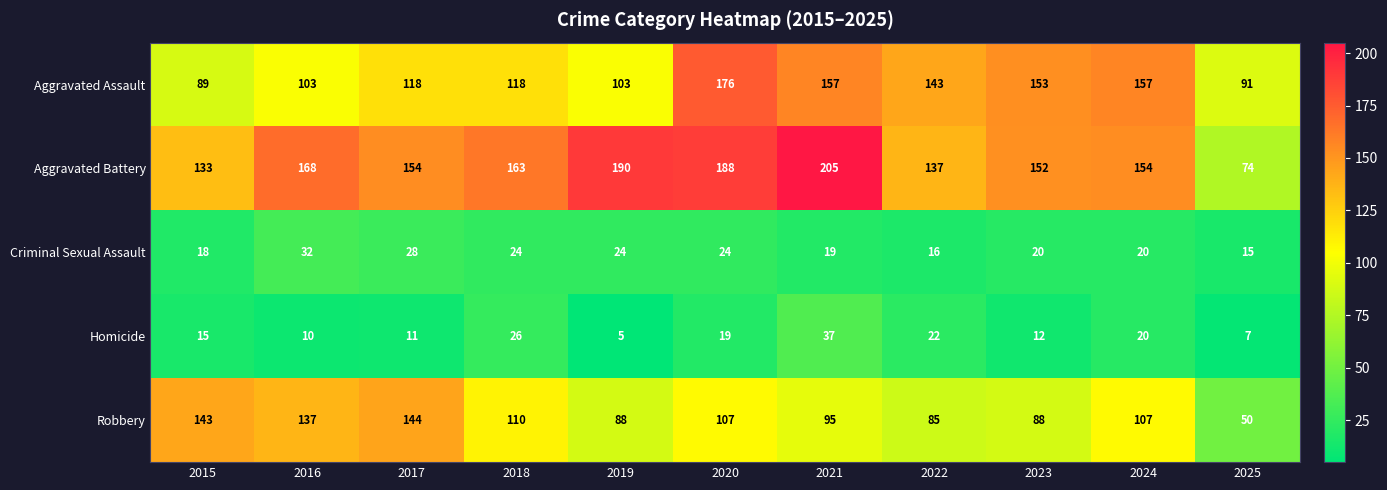

What is the sum of the Robbery values at 2017 and 2019?

232